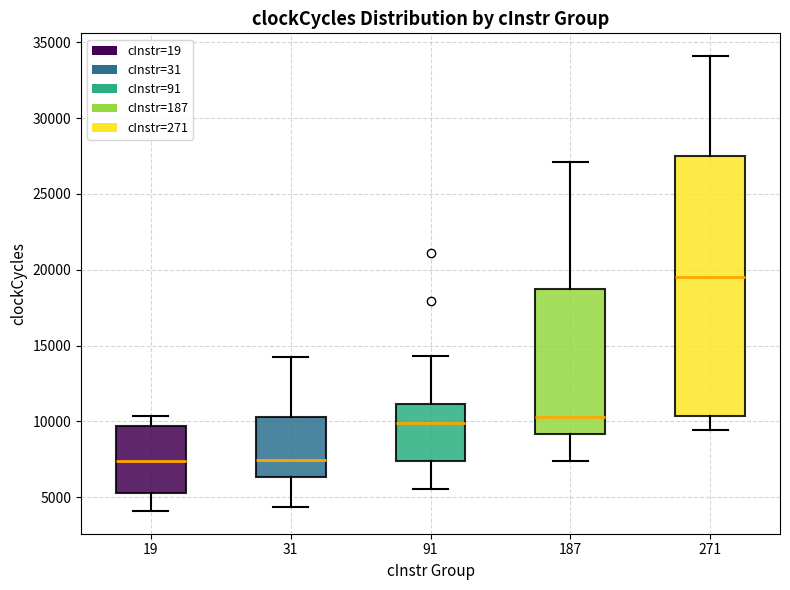

Comparing the boxes themselves (not the whiskers), which one is the tallest?

271